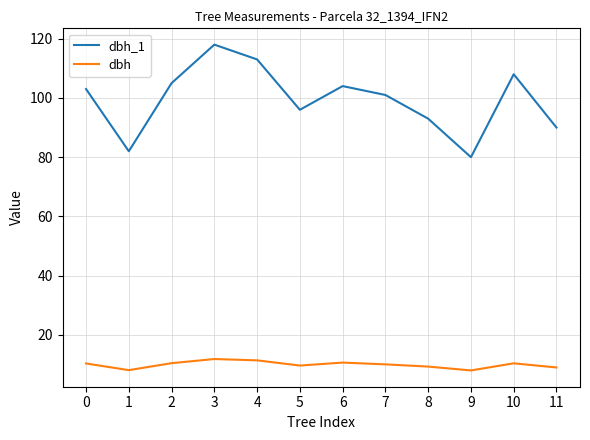

True or false: dbh has more than 1 interior local peaks.

True